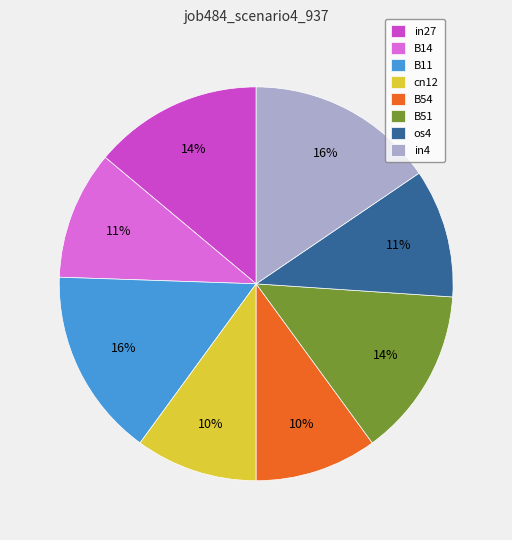

To the nearest percent, what is the difference between the B51 and B54 slice percentages?

4%